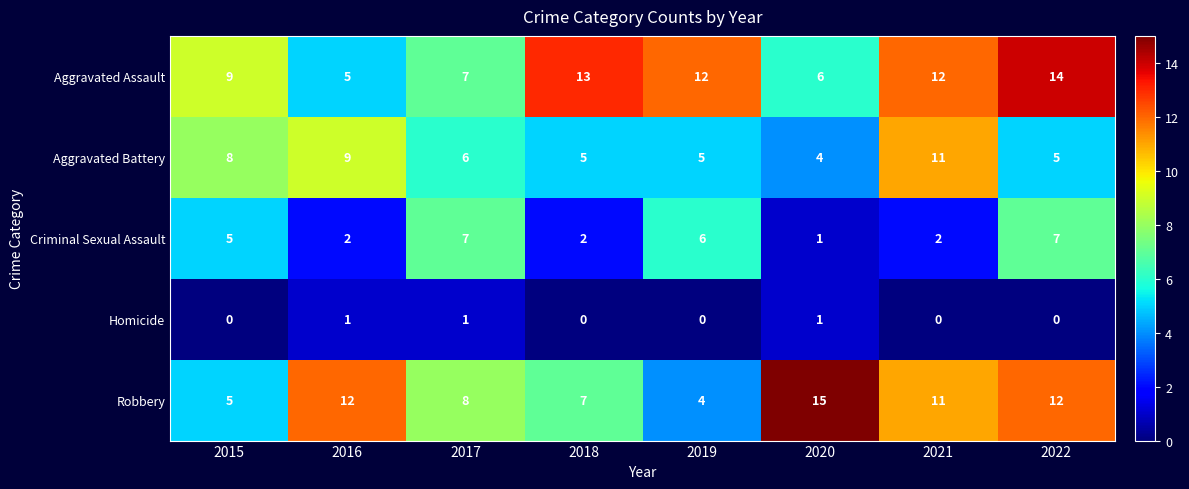

Which series changed the most between 2019 and 2022?

Robbery